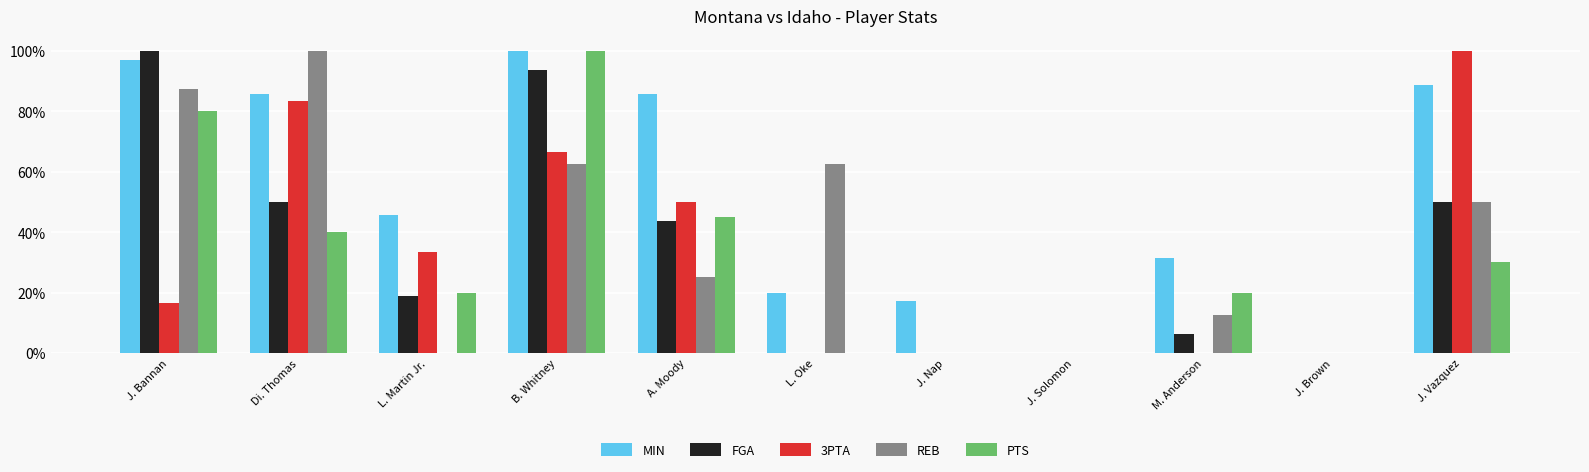

Which series has the widest spread of values?

MIN